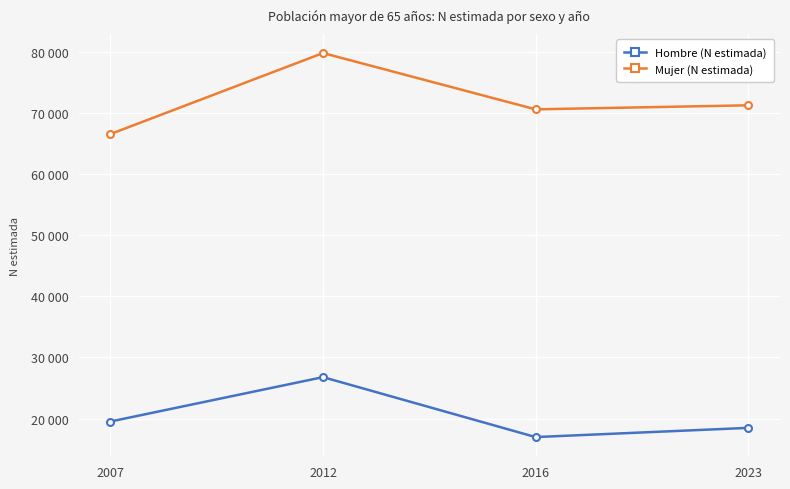

Rank the series by their maximum value, from lowest to highest.

Hombre (N estimada), Mujer (N estimada)